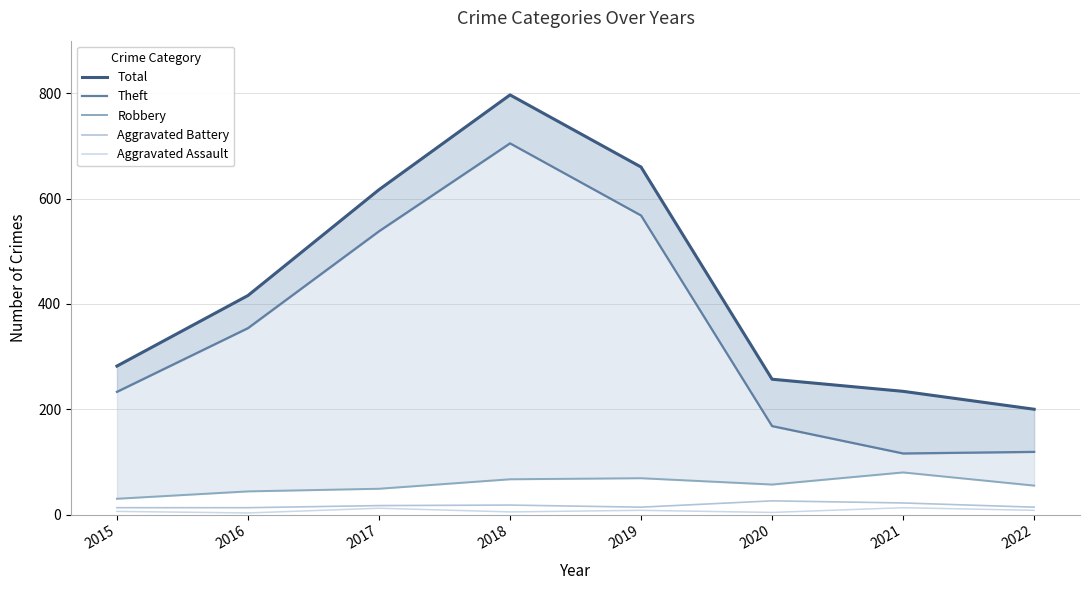

The Aggravated Assault series shows 12 at 2017. True or false?

True